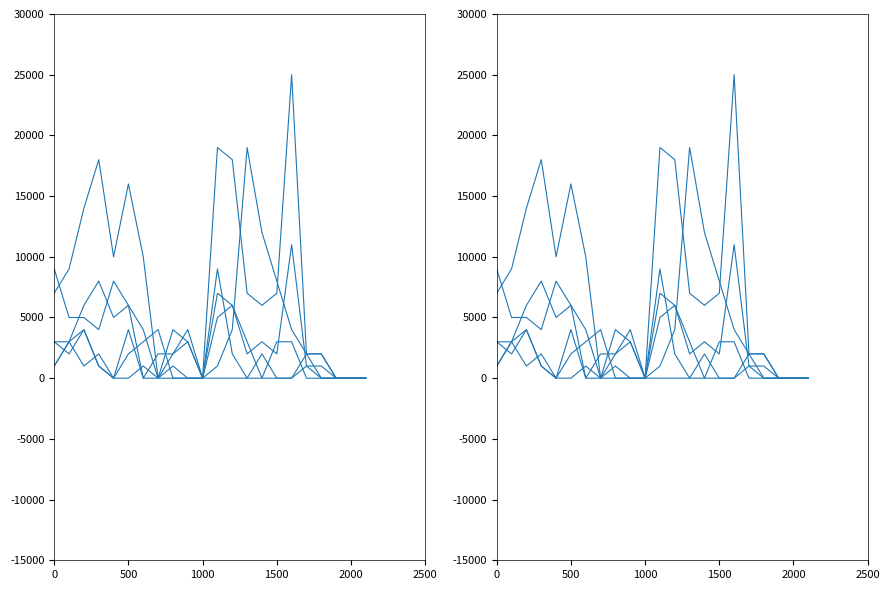

True or false: TRB and AST cross at least once.

True